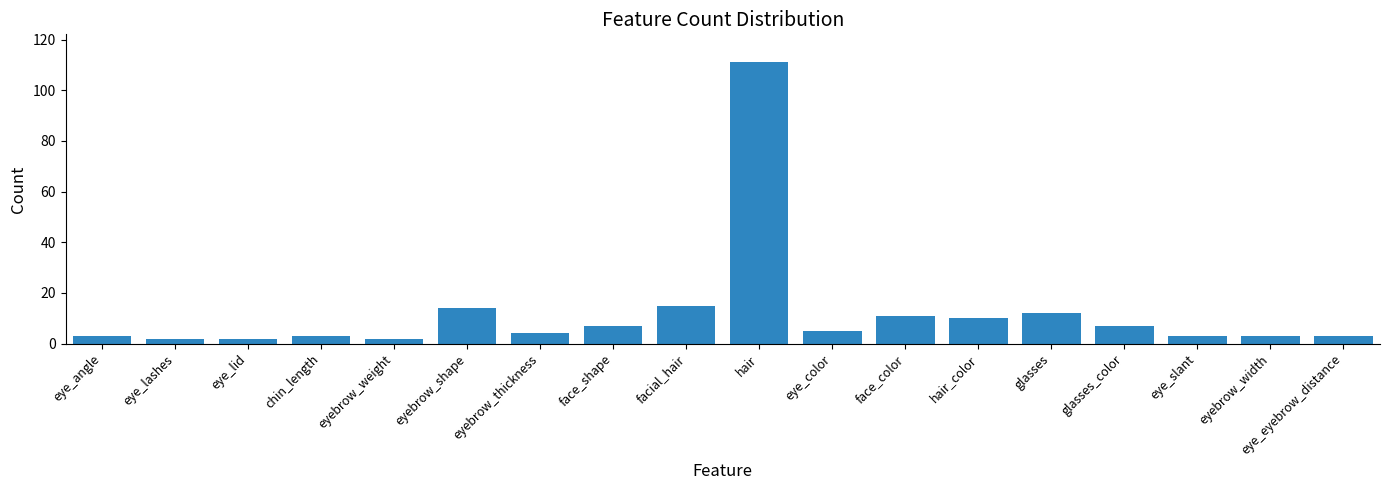

Approximately how many times larger is the value at hair compared to hair_color?

11.1